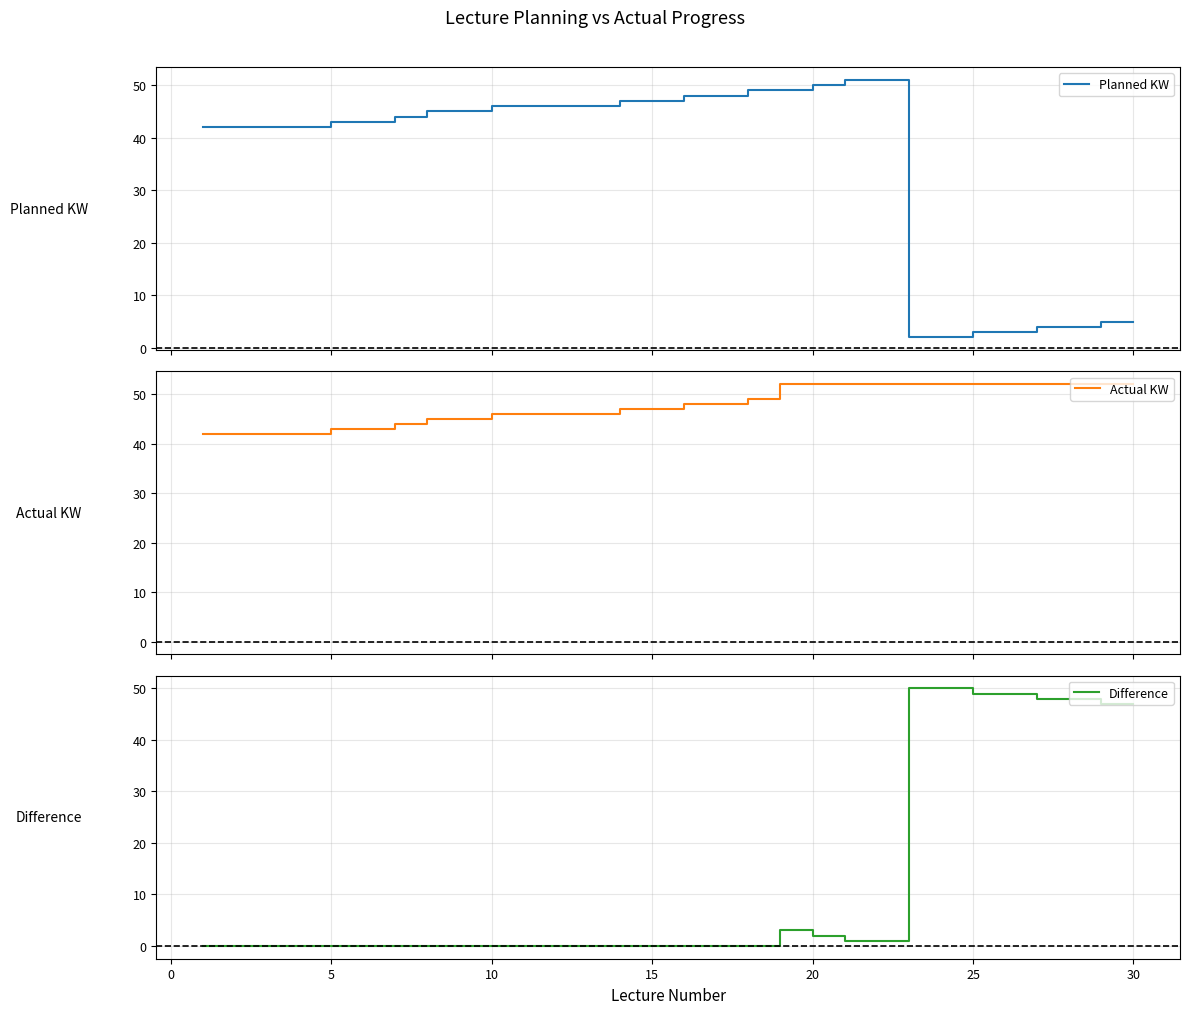

What is the average value of the Actual KW series?

48